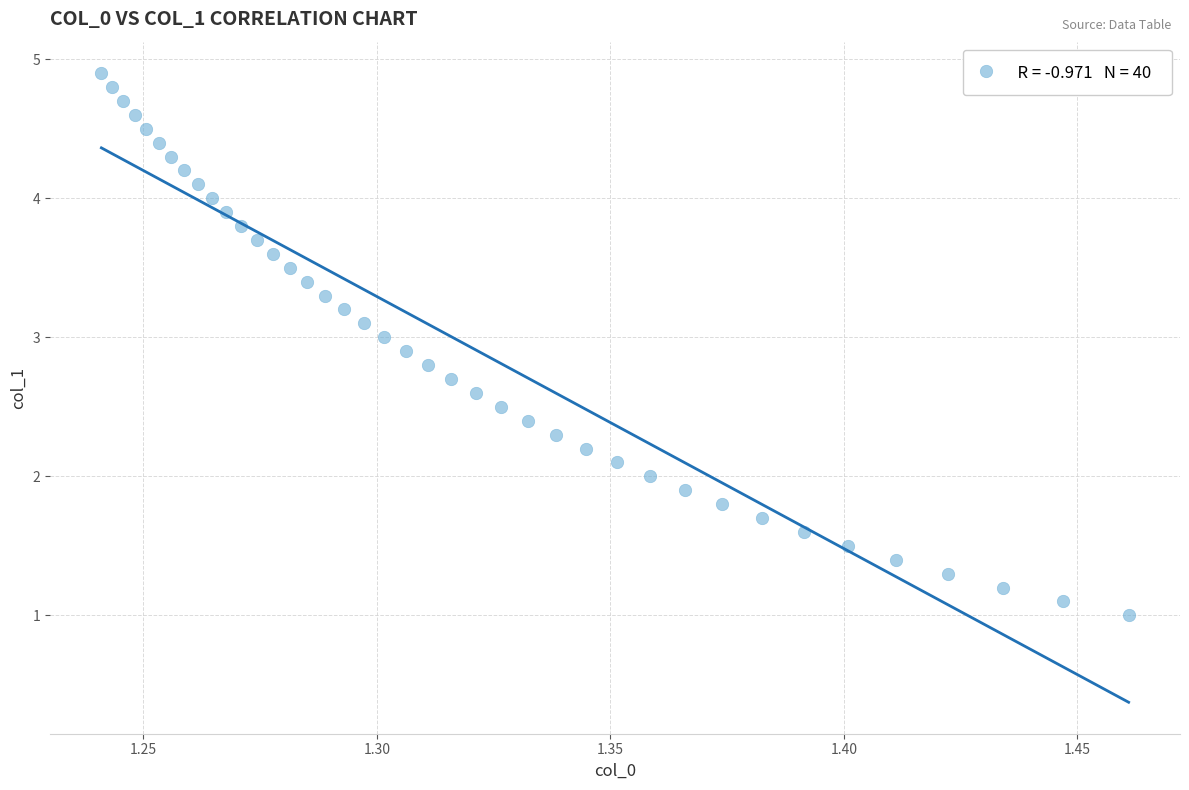

What is the range of Y values (max minus min)?

3.9